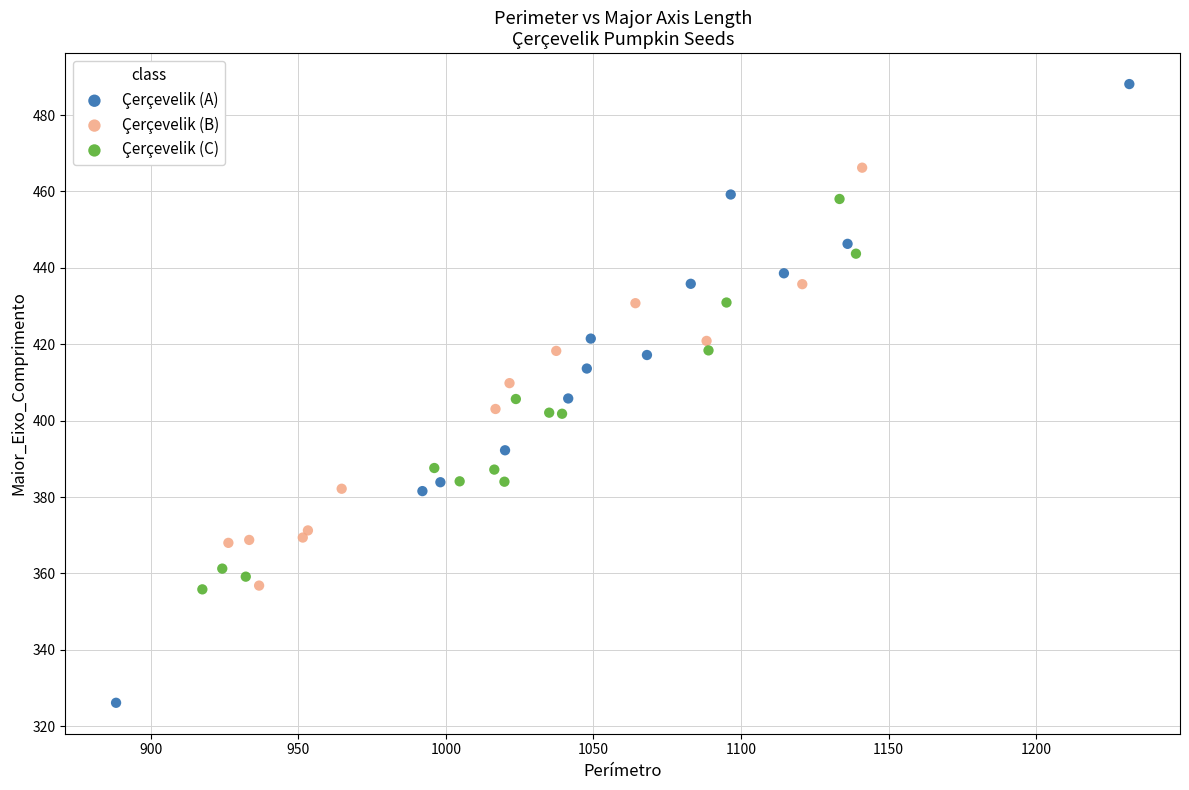

Which series has the largest Y range (max minus min)?

Çerçevelik (A)